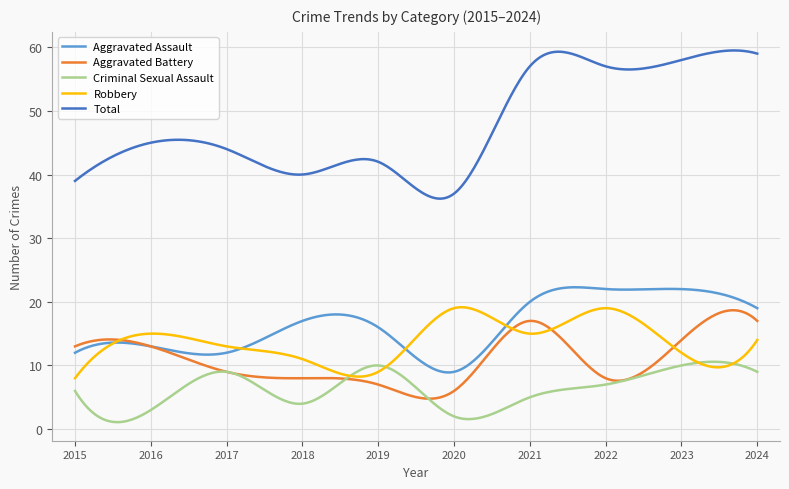

Which series has the largest range (max minus min)?

Total